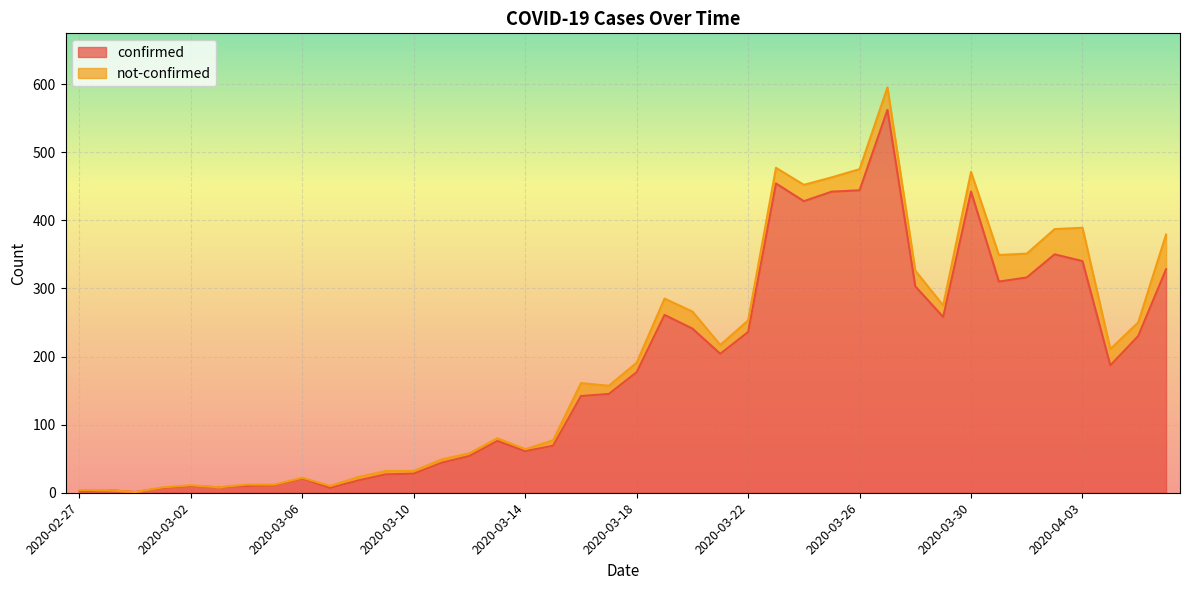

Where is the data nearest to the value 281?

2020-03-19